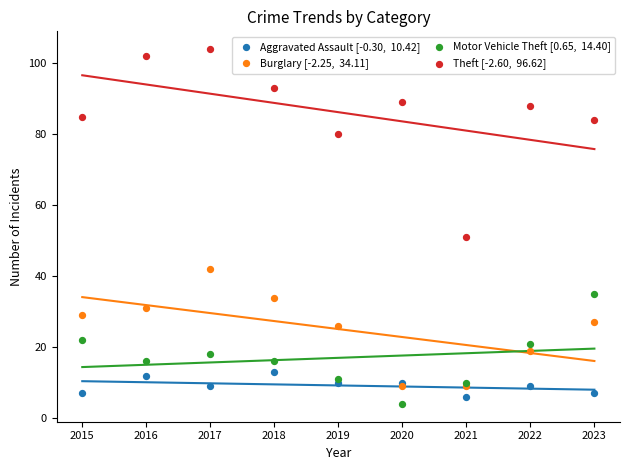

Across all series, what Y value is closest to 54?

51